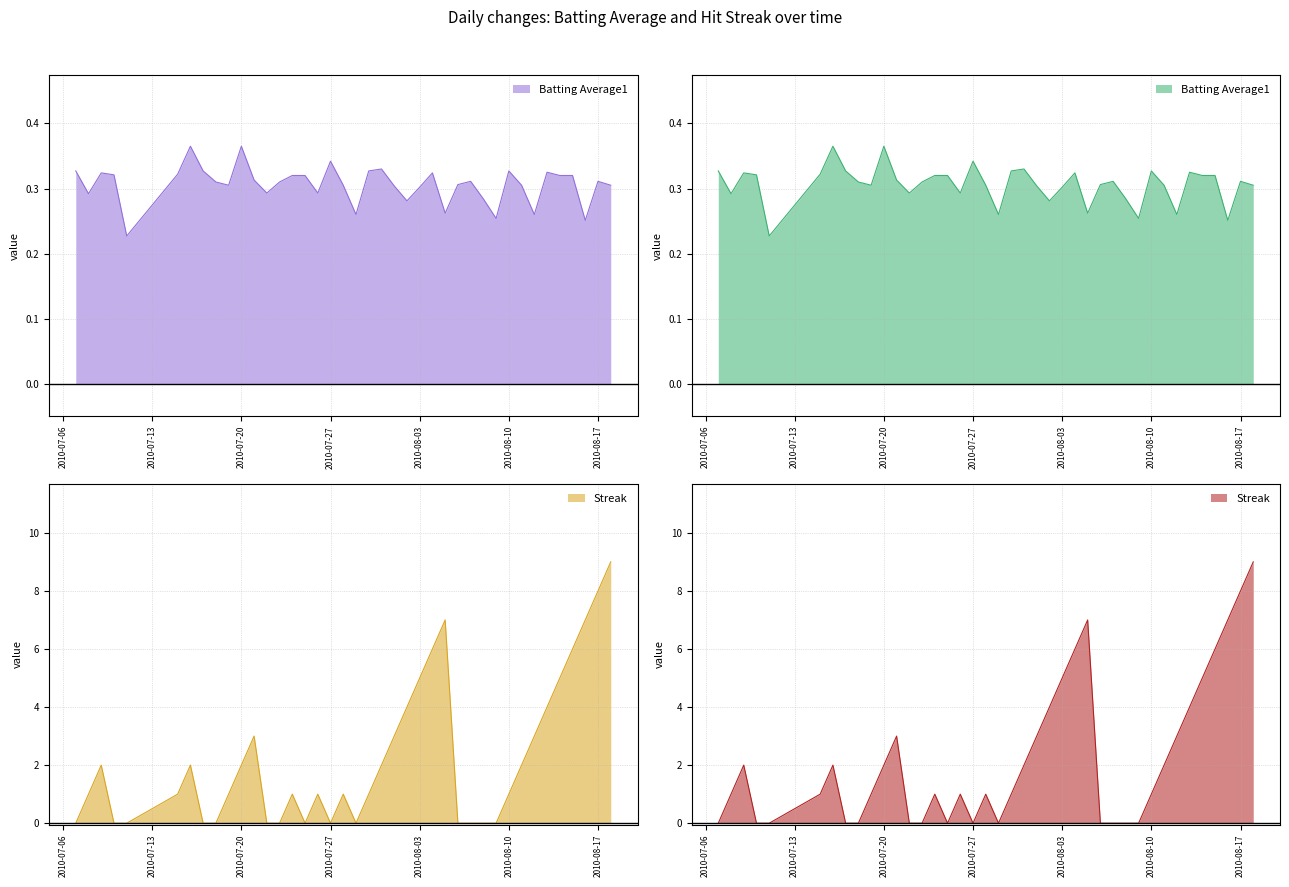

At which category does Batting Average1 reach its first local peak?

2010-07-09